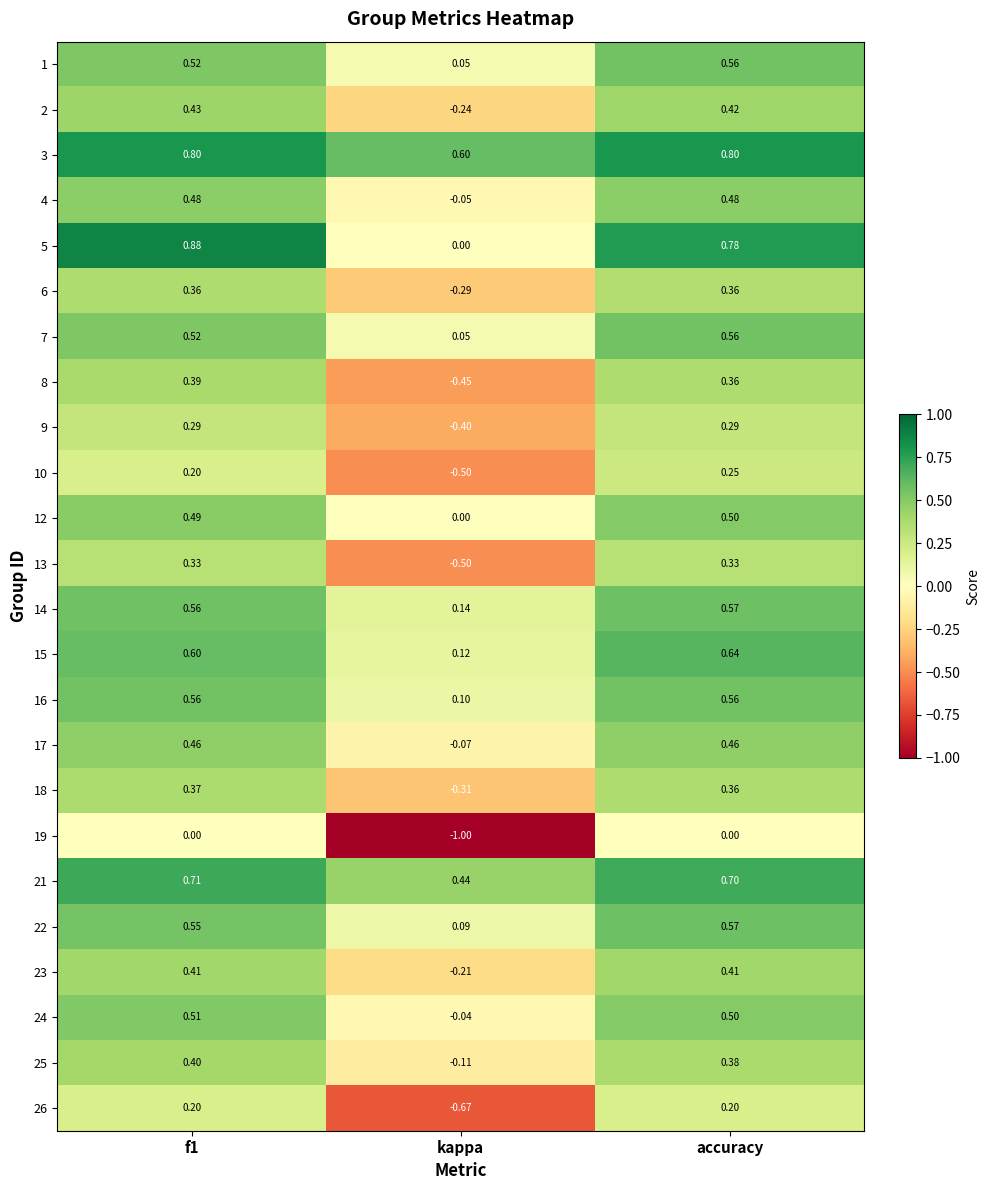

At which category is the sum across all series the highest?

accuracy